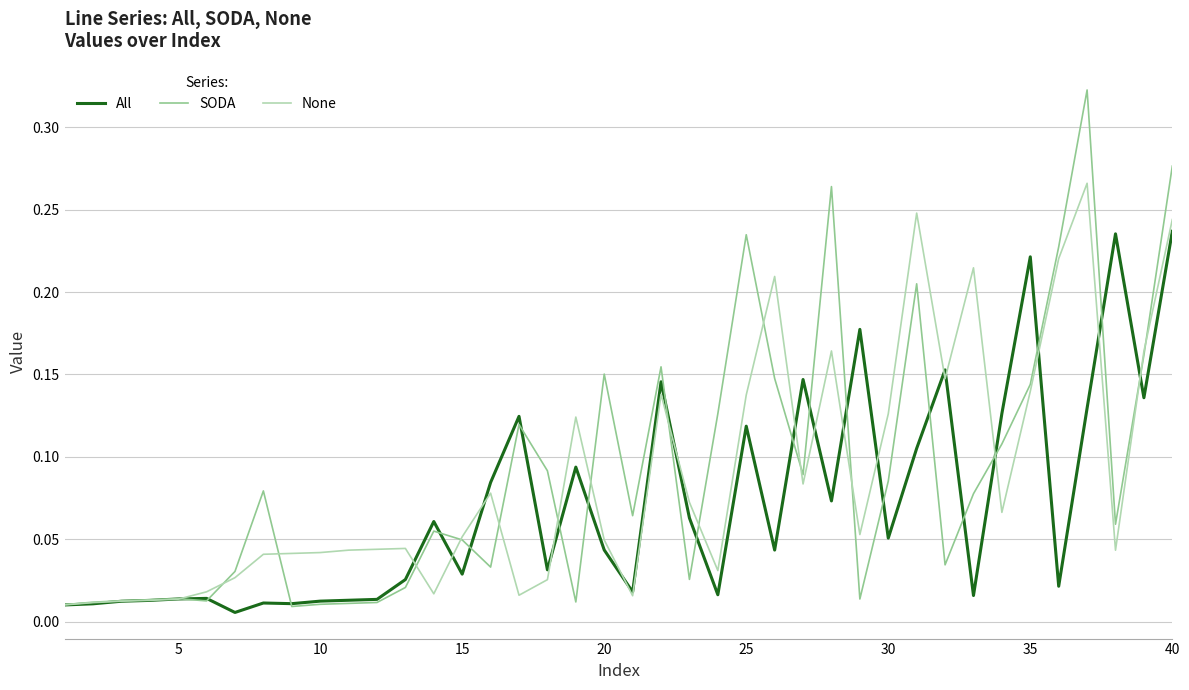

List the series in order of their peak value, lowest first.

All, None, SODA